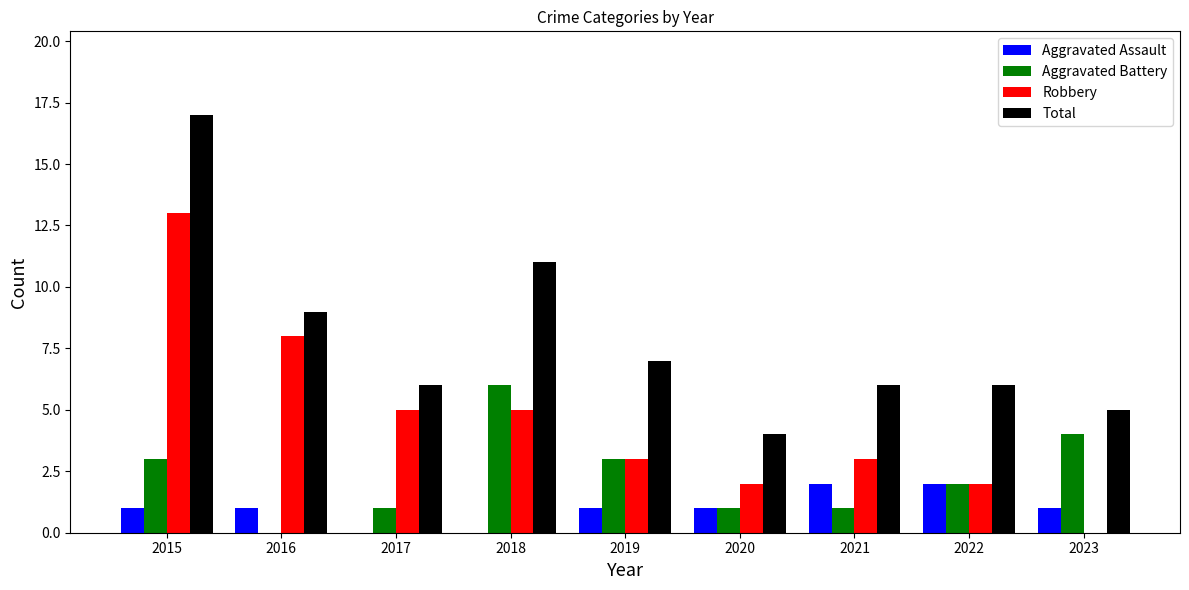

How many distinct data groups are displayed?

4